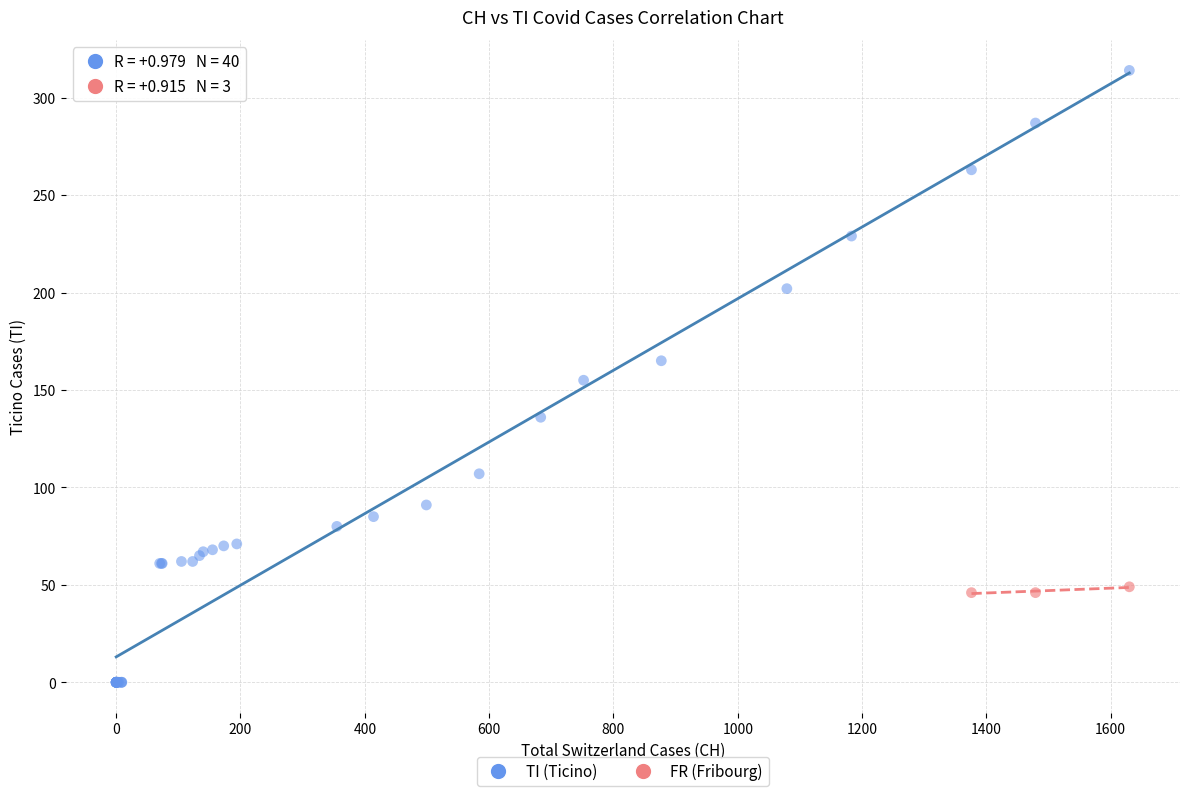

Which series has the widest spread of Y values?

TI (Ticino)